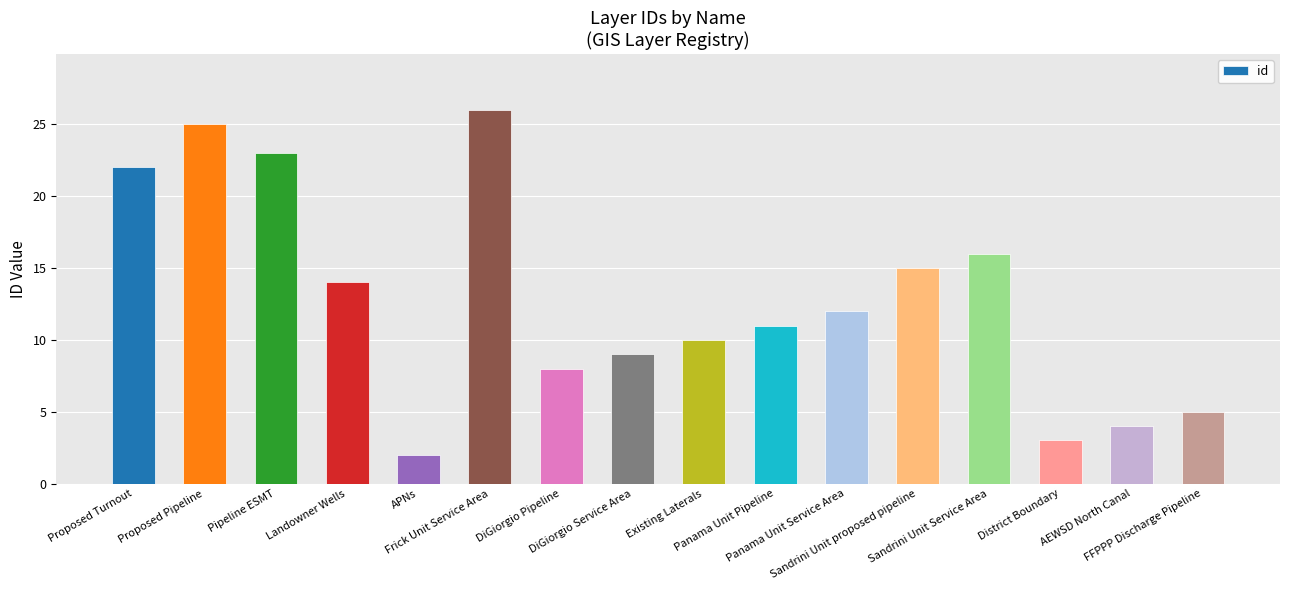

What is the change in value from Proposed Turnout to Panama Unit Service Area?

-10